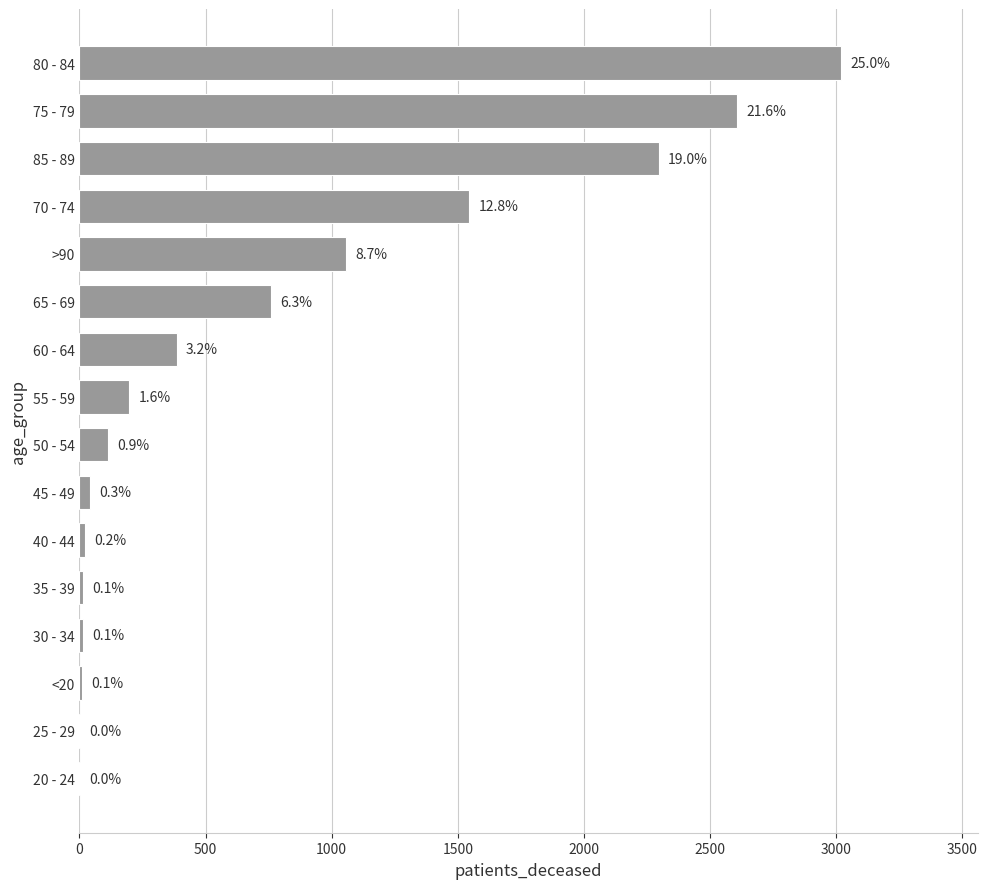

What is the difference between the maximum and minimum values?

3015